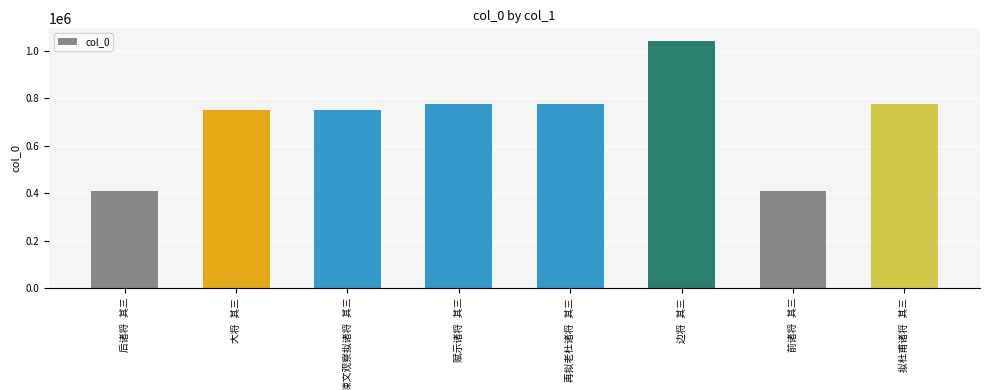

What is the value of the 7th bar from the left?

409083